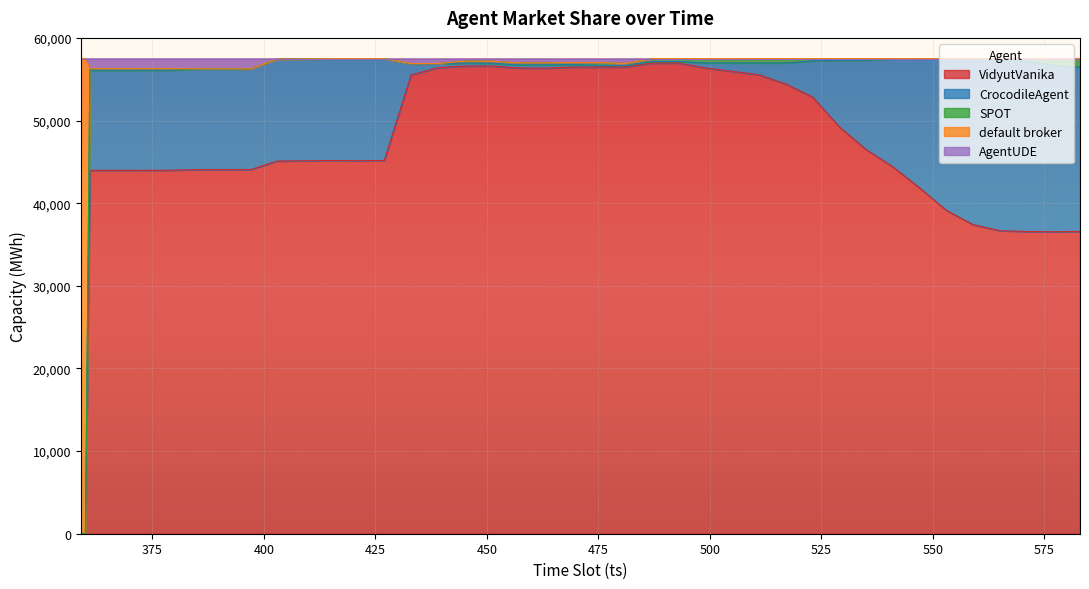

Which label corresponds to the smallest value in the chart?

359